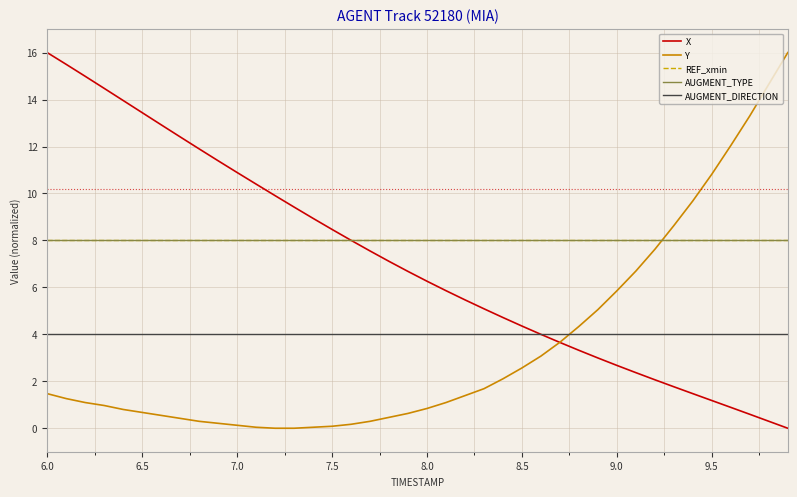

What is the sum of all REF_xmin values?

320.0